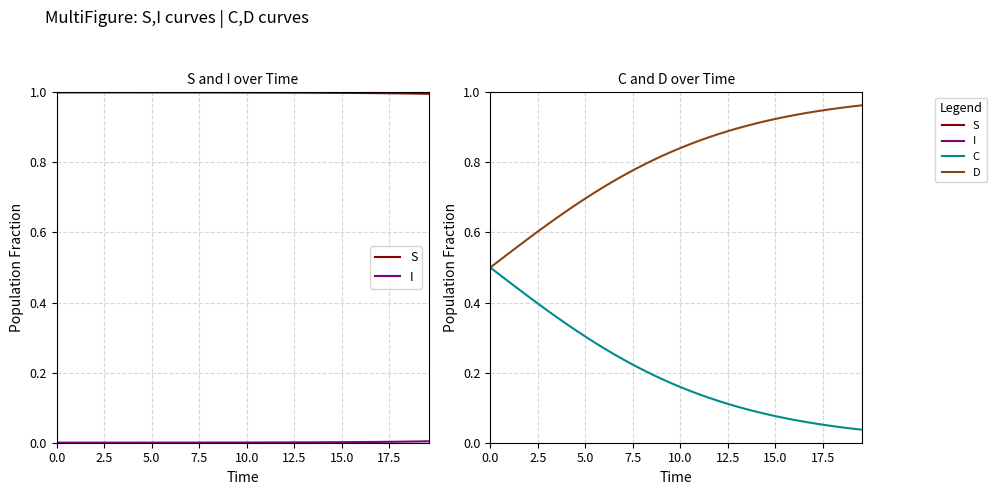

Reading left to right, list all the values displayed in this chart.

S: 1.0	1.0	1.0	1.0	1.0	1.0	1.0	1.0	1.0	1.0	1.0	1.0	1.0	1.0	1.0	1.0	1.0	1.0	1.0	1.0	1.0	1.0	1.0	1.0	1.0	1.0	1.0	1.0	1.0	1.0	1.0	1.0	1.0	1.0	1.0	1.0	1.0	1.0	1.0	1.0
I: 0.0	0.0	0.0	0.0	0.0	0.0	0.0	0.0	0.0	0.0	0.0	0.0	0.0	0.0	0.0	0.0	0.0	0.0	0.0	0.0	0.0	0.0	0.0	0.0	0.0	0.0	0.0	0.0	0.0	0.0	0.0	0.0	0.0	0.0	0.0	0.0	0.0	0.0	0.0	0.0
C: 0.5	0.5	0.5	0.4	0.4	0.4	0.4	0.4	0.3	0.3	0.3	0.3	0.3	0.3	0.2	0.2	0.2	0.2	0.2	0.2	0.2	0.1	0.1	0.1	0.1	0.1	0.1	0.1	0.1	0.1	0.1	0.1	0.1	0.1	0.1	0.1	0.0	0.0	0.0	0.0
D: 0.5	0.5	0.5	0.6	0.6	0.6	0.6	0.6	0.7	0.7	0.7	0.7	0.7	0.7	0.8	0.8	0.8	0.8	0.8	0.8	0.8	0.9	0.9	0.9	0.9	0.9	0.9	0.9	0.9	0.9	0.9	0.9	0.9	0.9	0.9	0.9	1.0	1.0	1.0	1.0